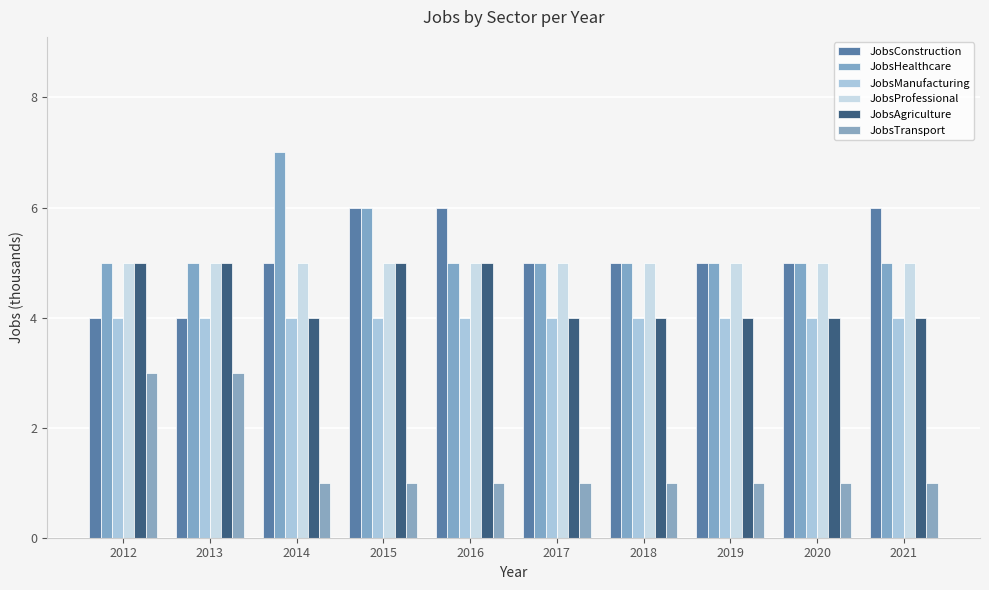

What is the difference between the second highest and minimum values in the JobsTransport series?

2